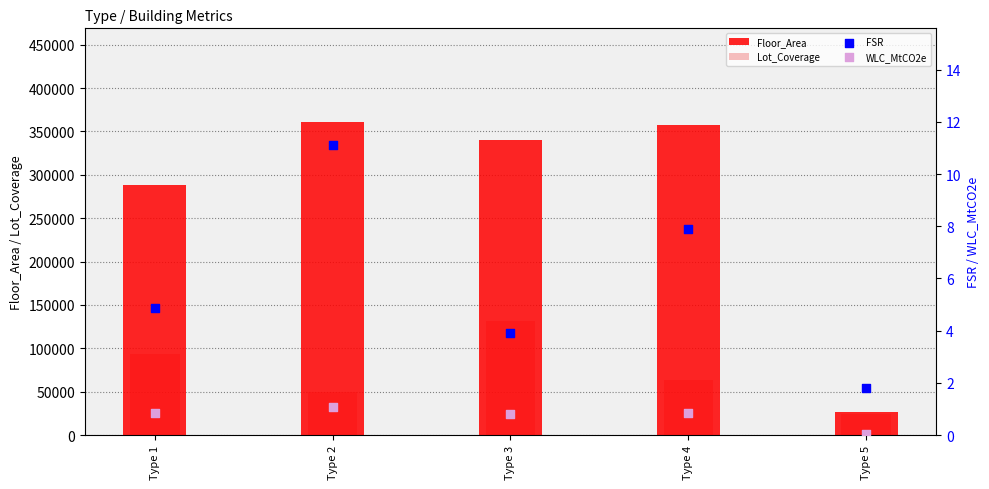

Is the value of WLC_MtCO2e at Type 1 greater than the value of Floor_Area at Type 5?

No